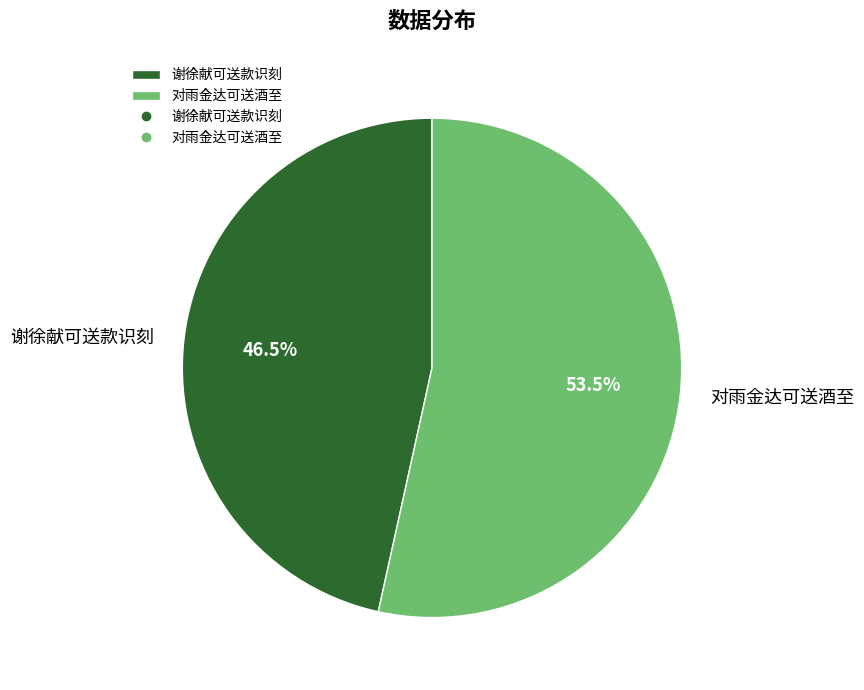

How many segments does this pie chart have?

2